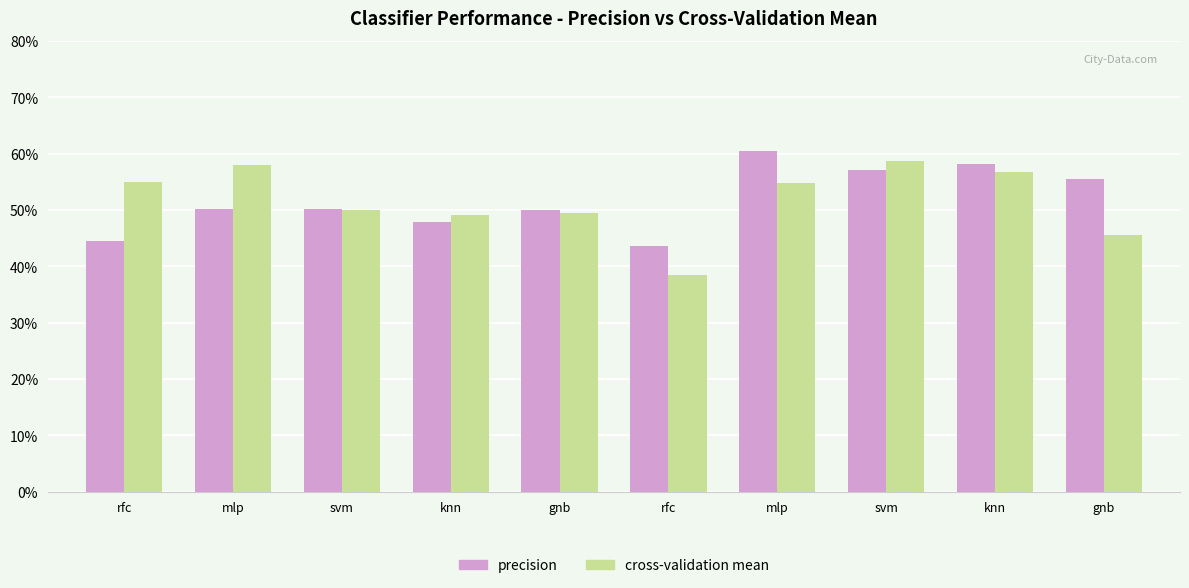

What is the spread (max minus min) of values at rfc?

0.1